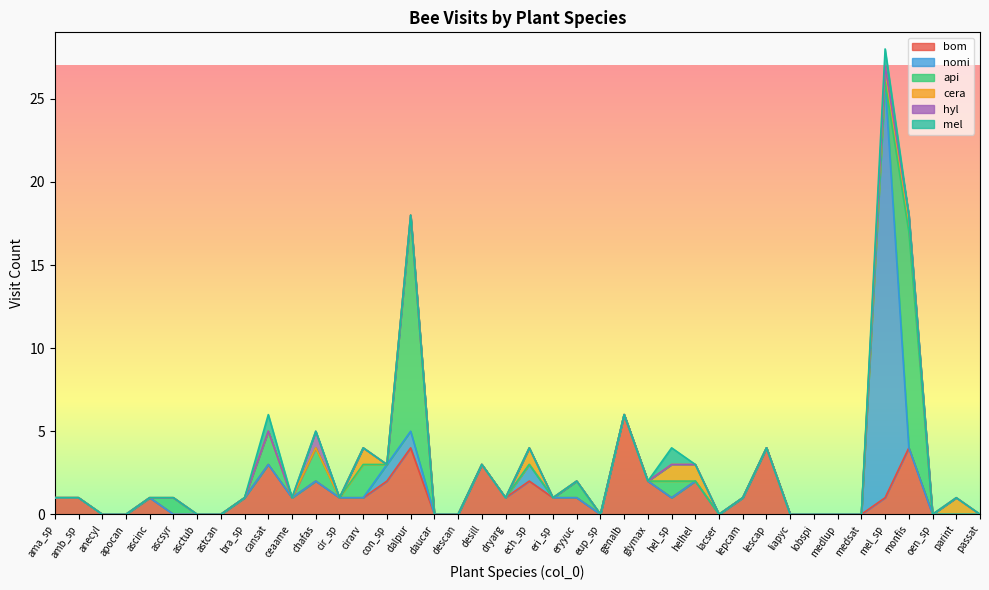

What is the label of the 17th point from the right?

eup_sp